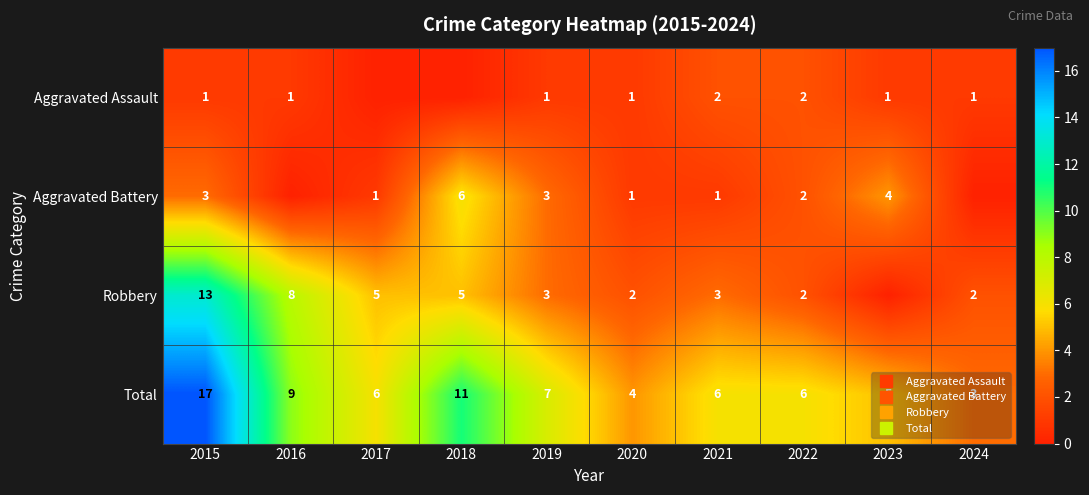

Which series has the largest total across all categories?

Total